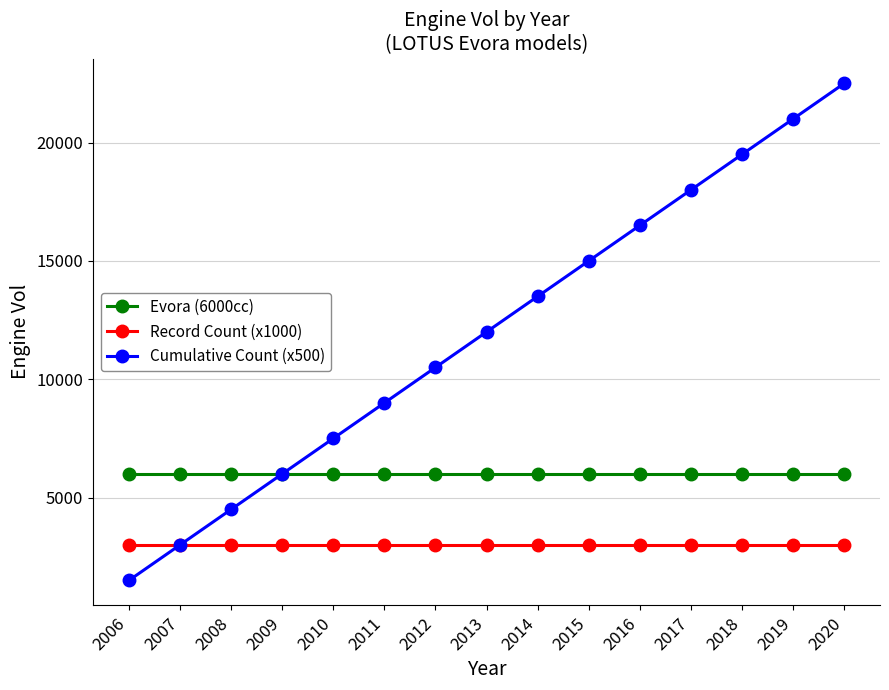

True or false: Record Count (x1000) and Evora (6000cc) intersect in this chart.

False